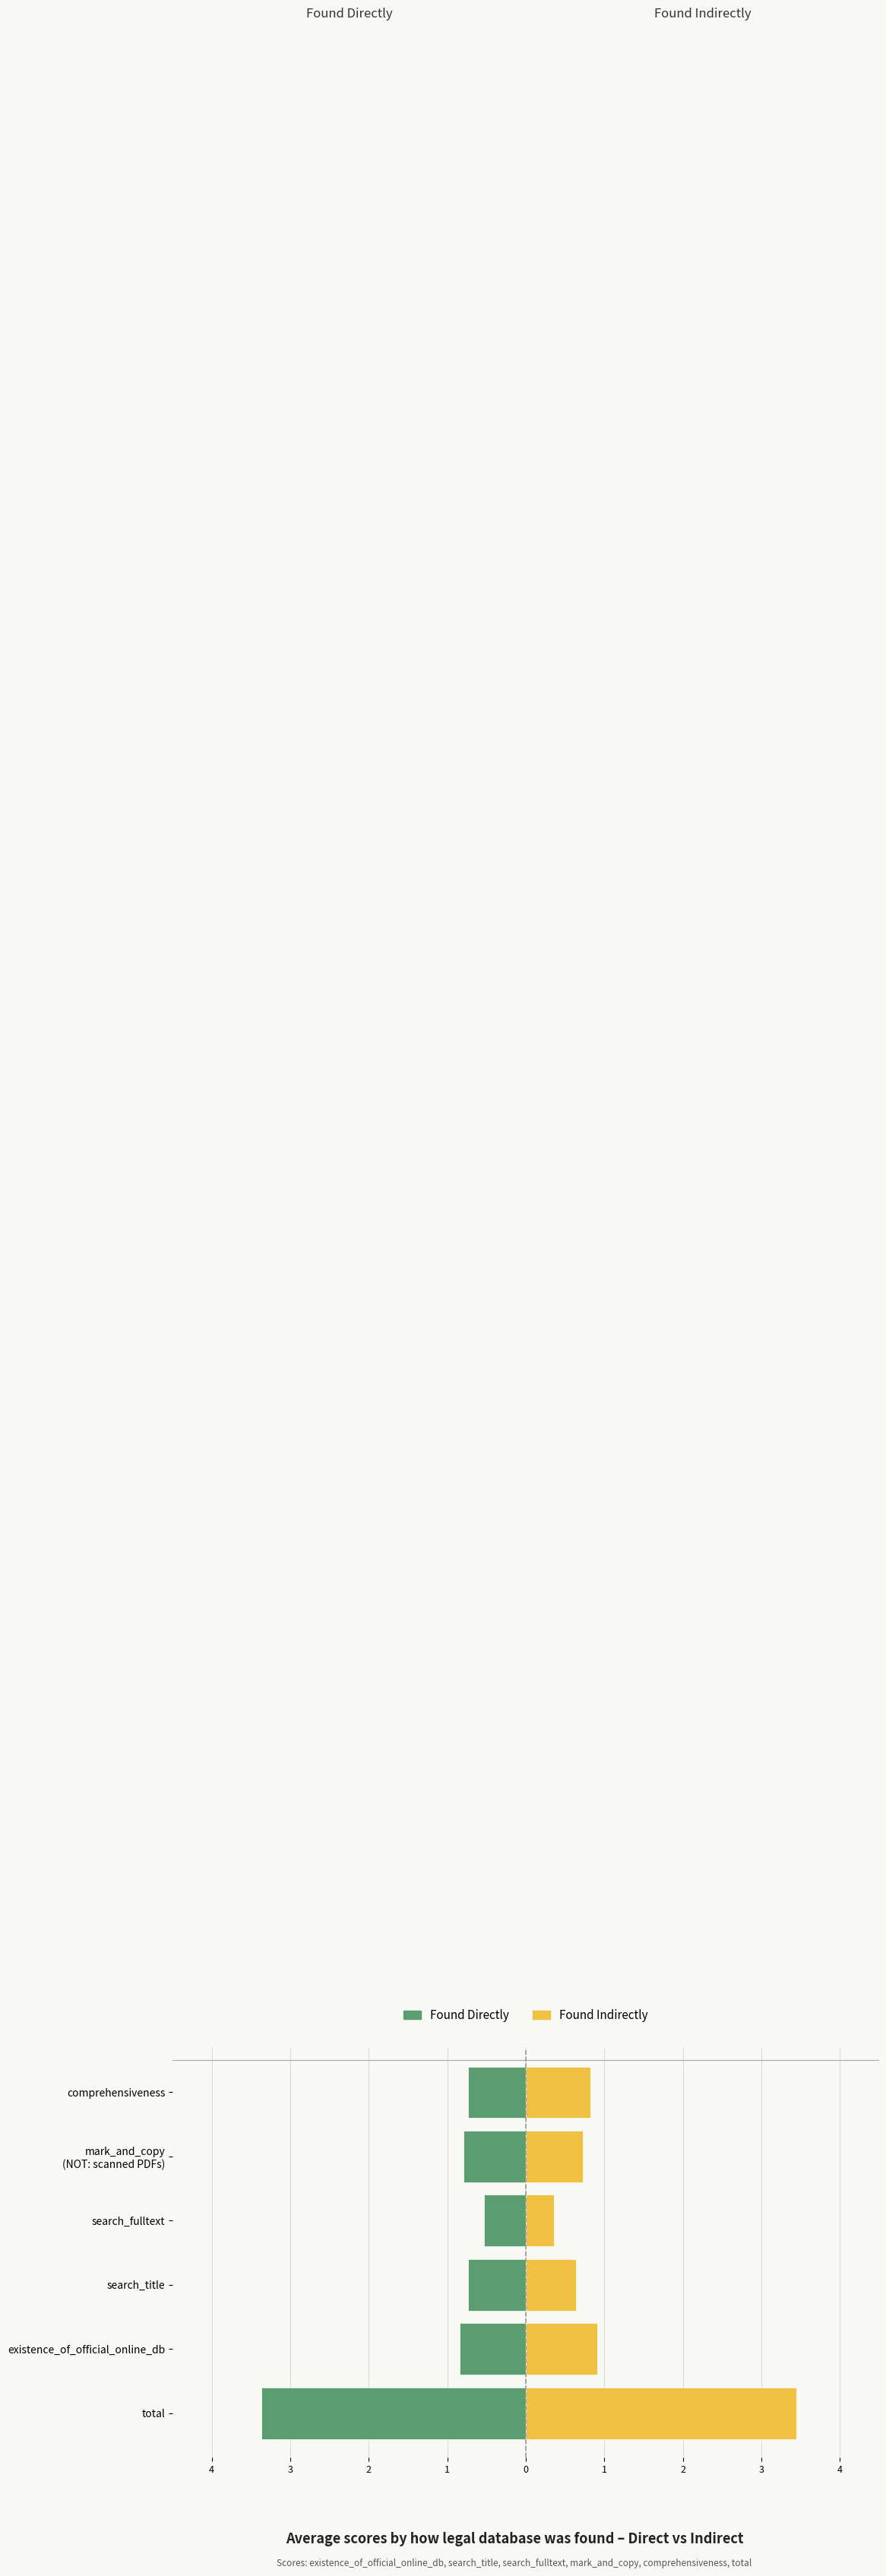

What are all the series names shown in the legend?

Found Directly, Found Indirectly